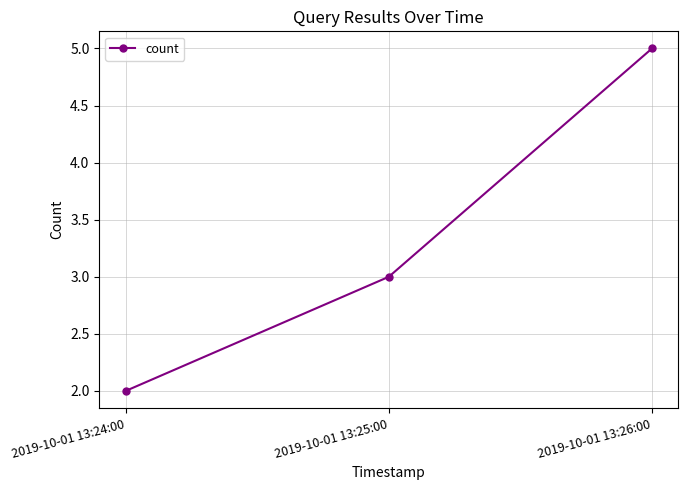

What is the difference between the values at 2019-10-01 13:24:00 and 2019-10-01 13:26:00?

3